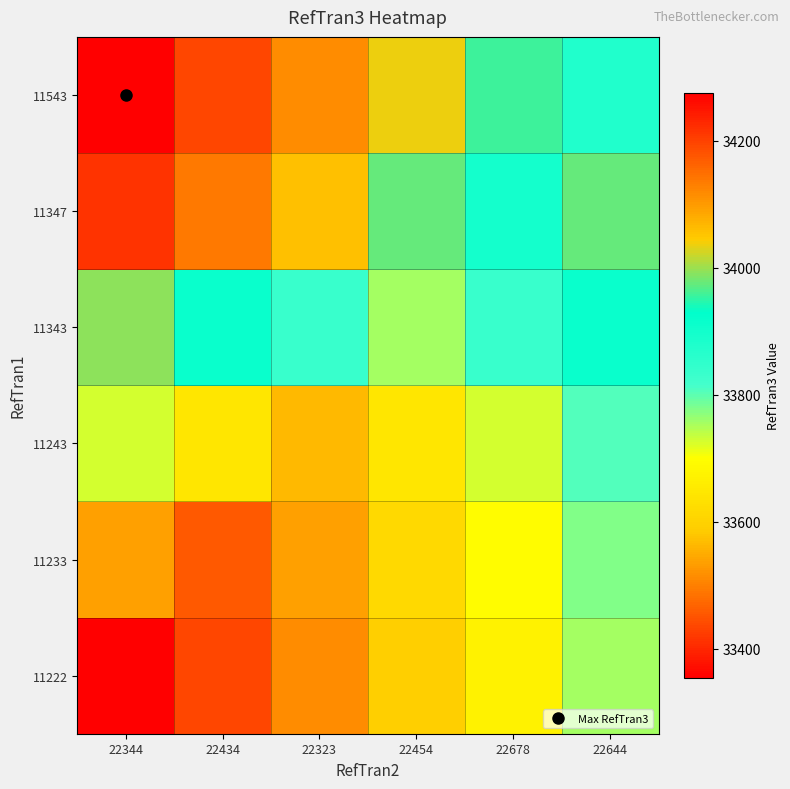

What is the greatest value displayed?

34276